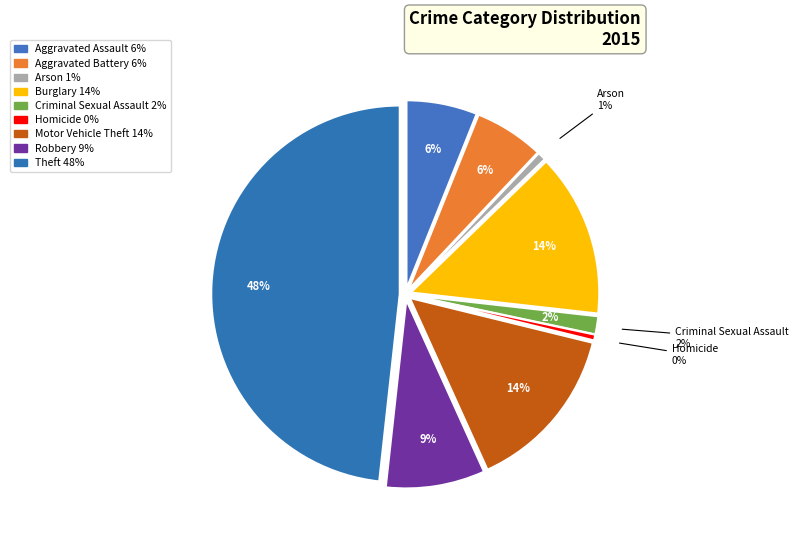

Does Motor Vehicle Theft represent more than half of the total?

No